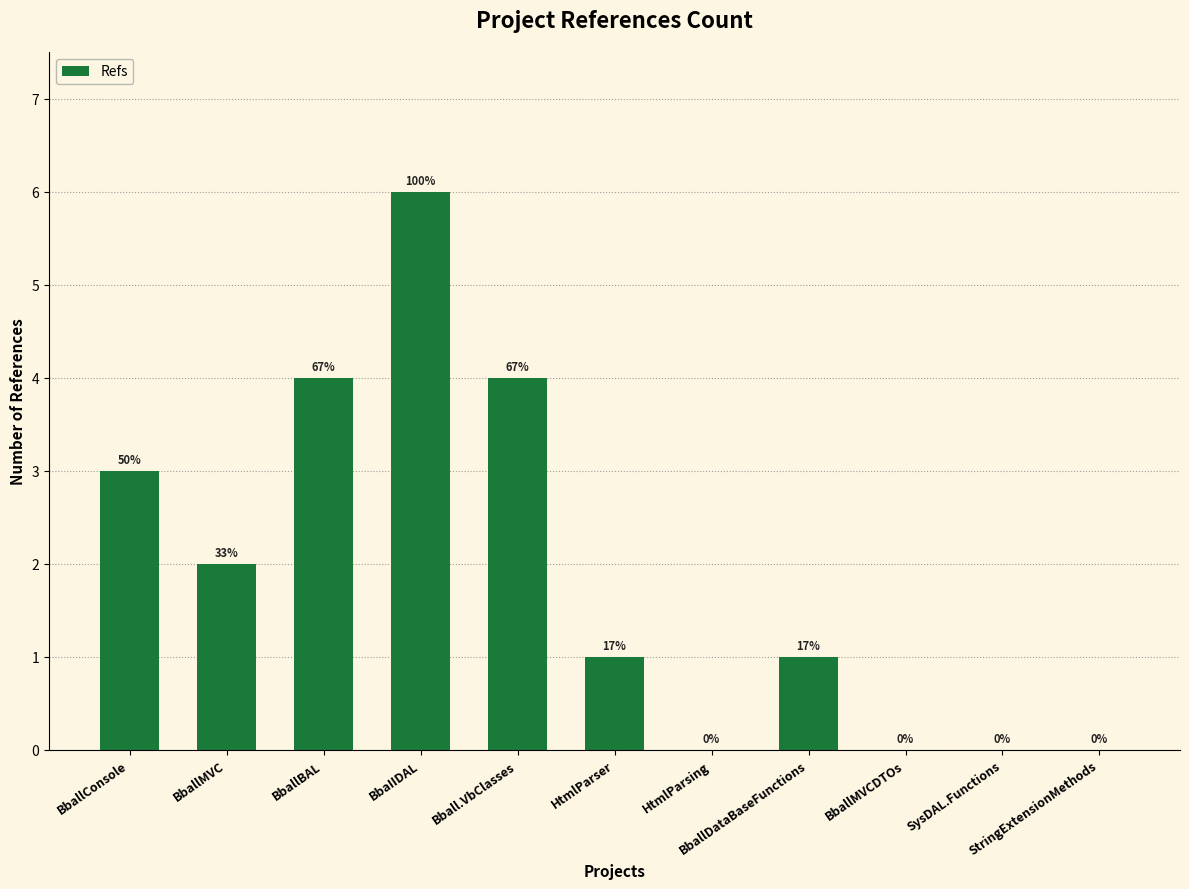

What is the maximum value shown in the chart?

6